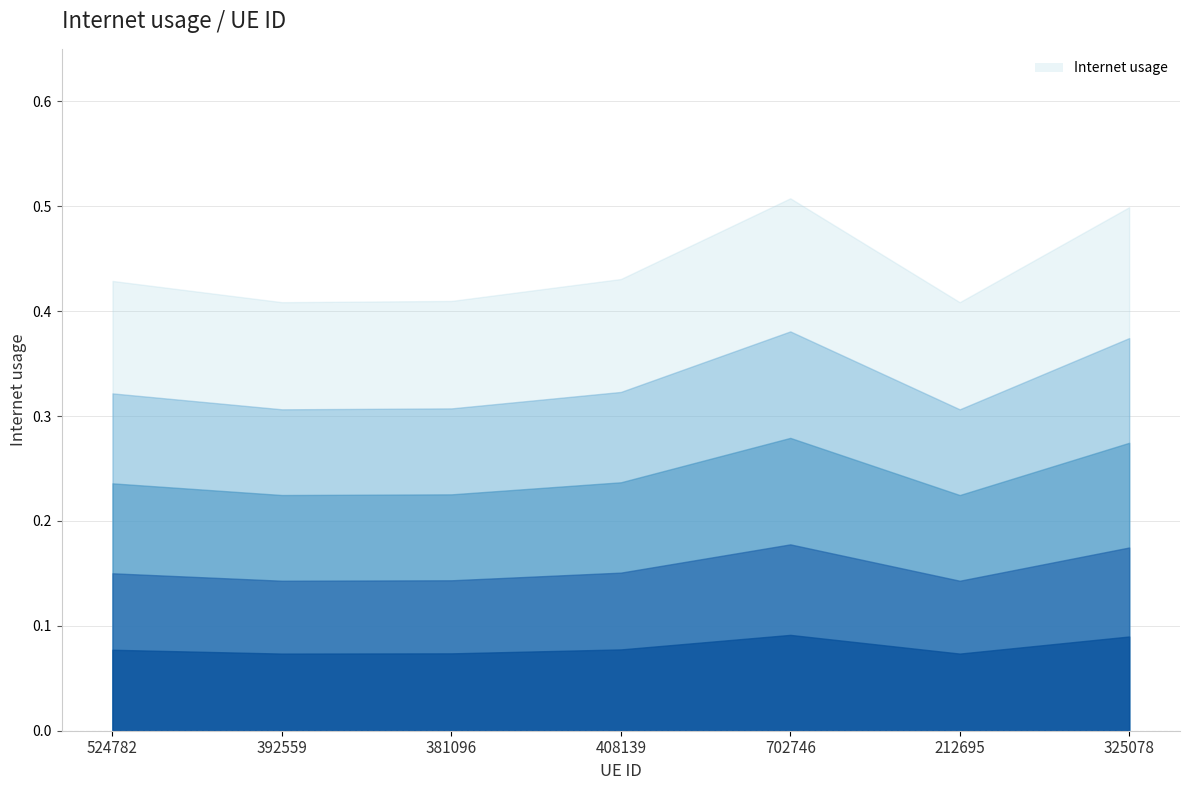

How many interior local peaks (higher than both neighbors) does the data have?

1